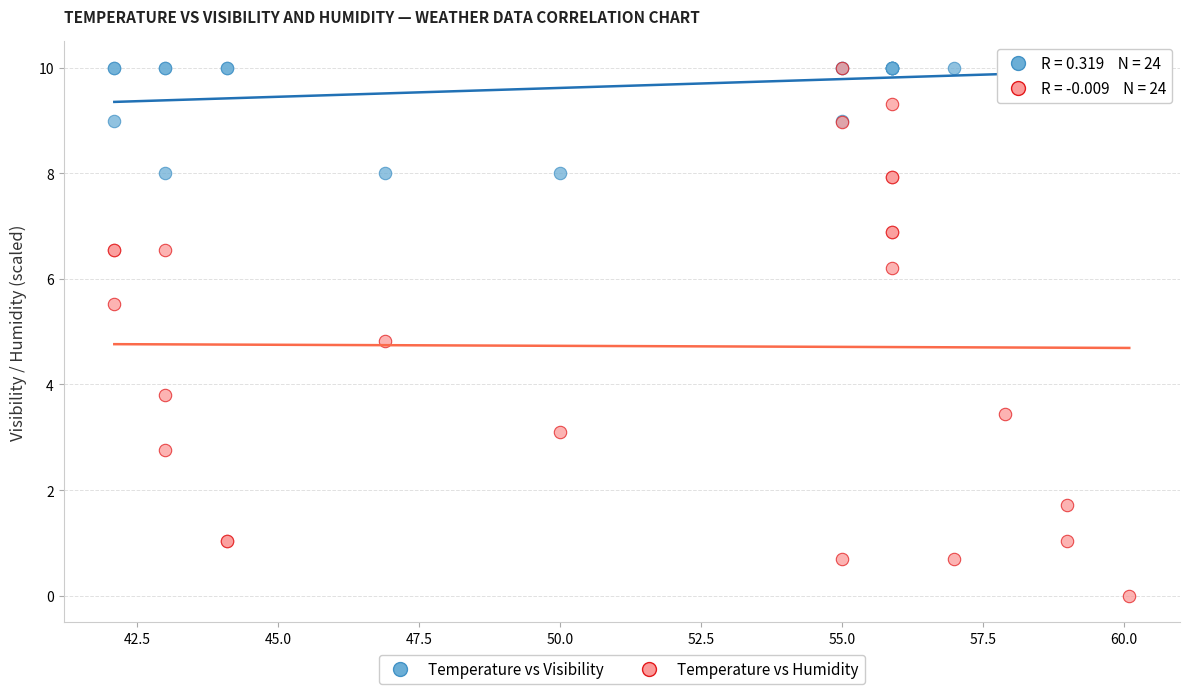

In the Temperature vs Humidity series, what Y value is closest to 5?

4.8